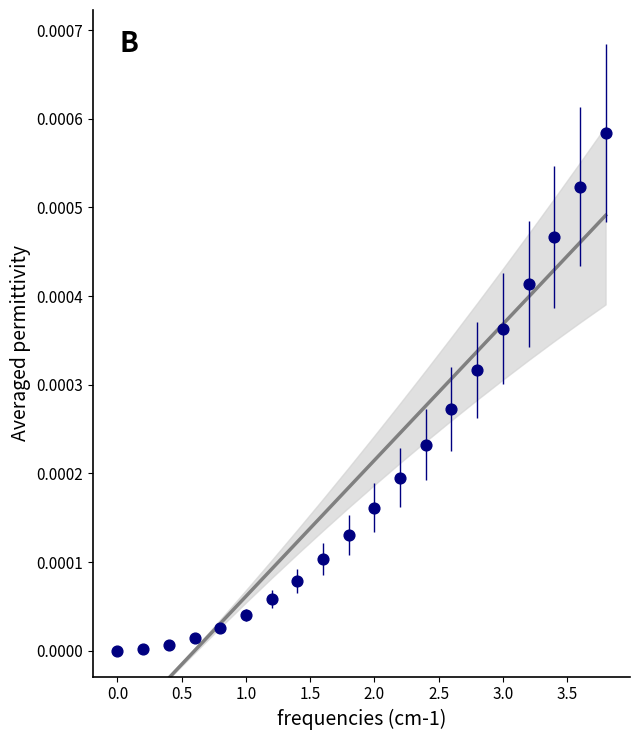

What is the range of X values (max minus min)?

3.8